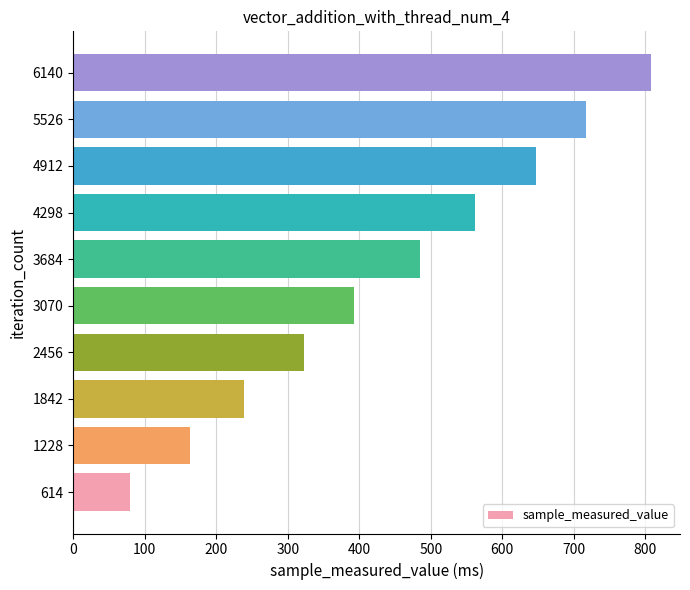

What is the difference between the maximum and minimum values?

729.3